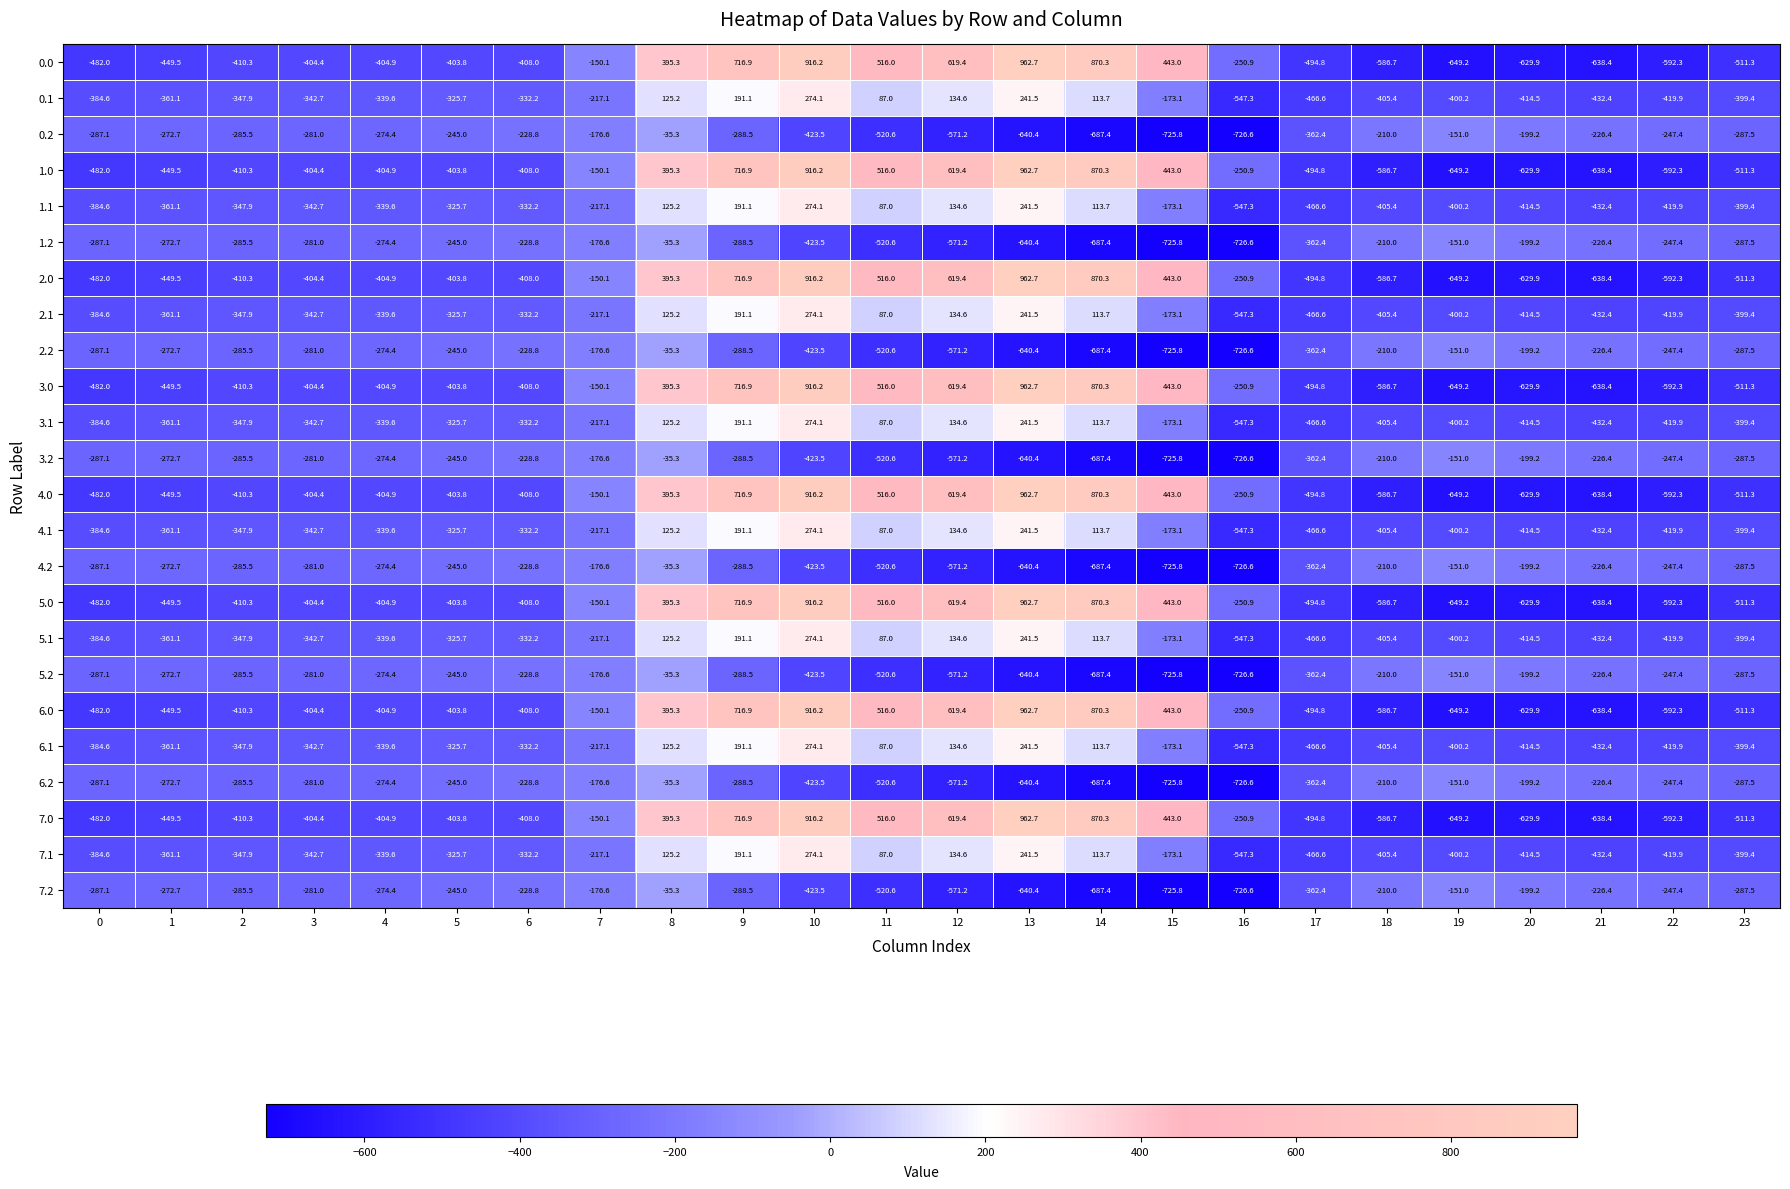

What is the difference between the maximum and minimum values in the 4.1 series?

821.4